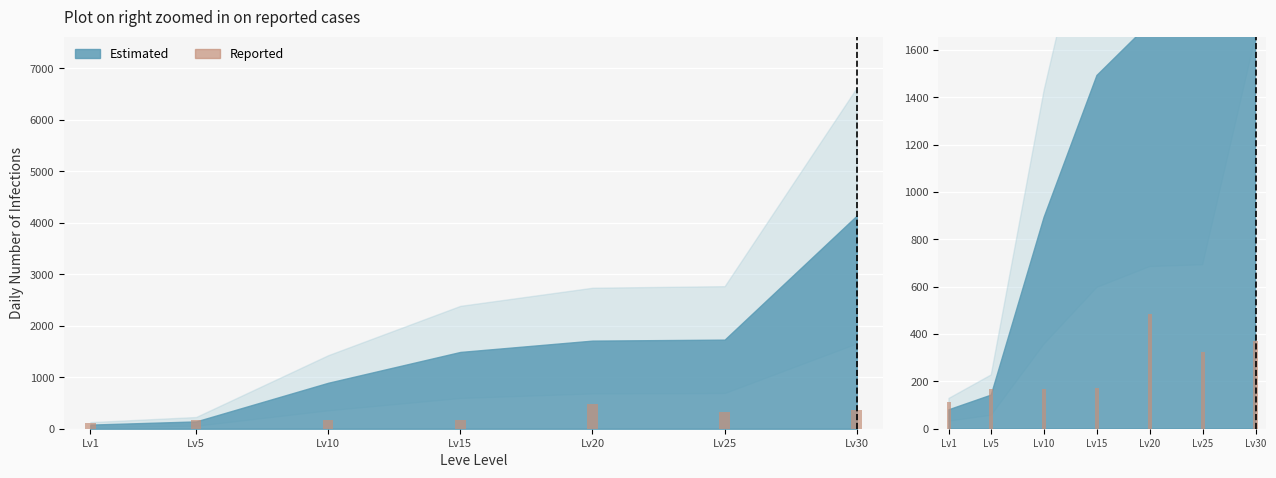

Which label corresponds to the smallest value in the chart?

Lv1